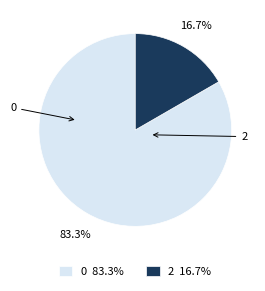

Which slice represents more than half of the pie?

0 83.3%